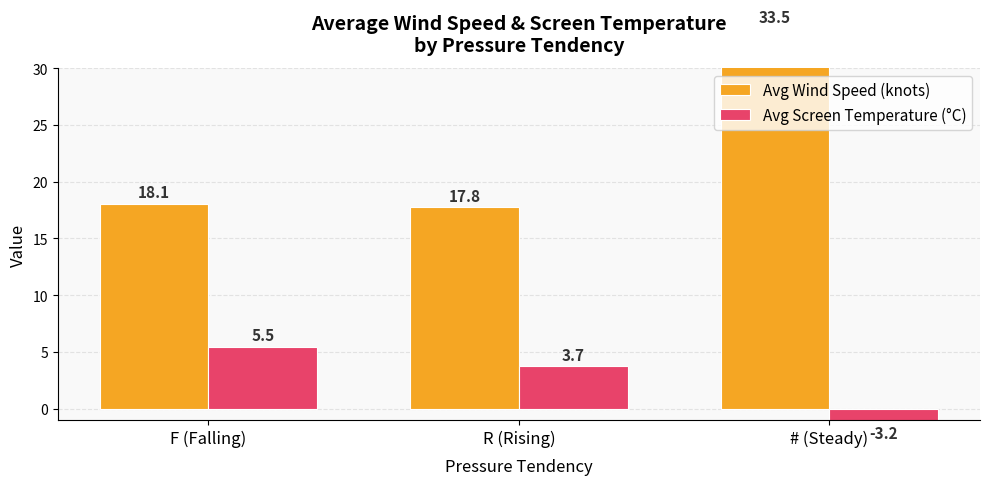

What value does the Avg Screen Temperature (°C) series have at R (Rising)?

3.7